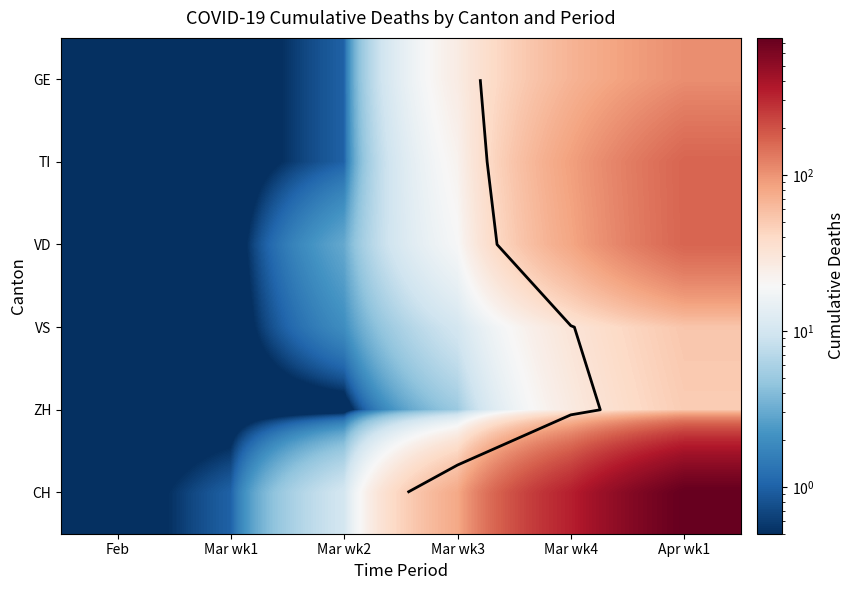

The VD series shows 164.0 at Apr wk1. True or false?

True